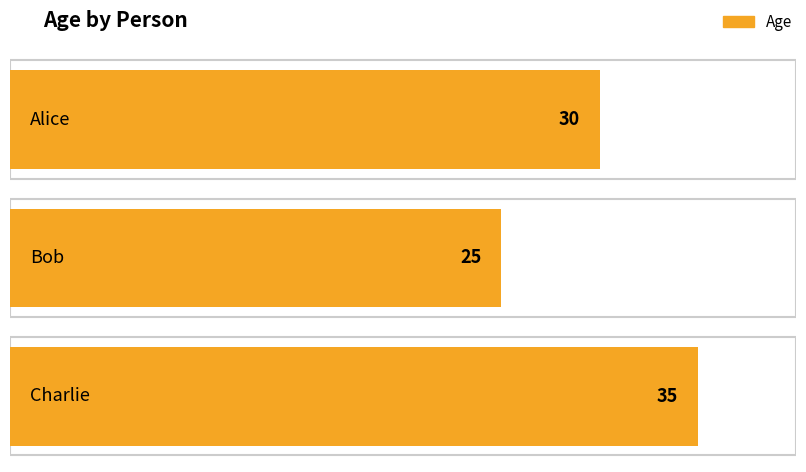

At which label is the value closest to 30?

Alice